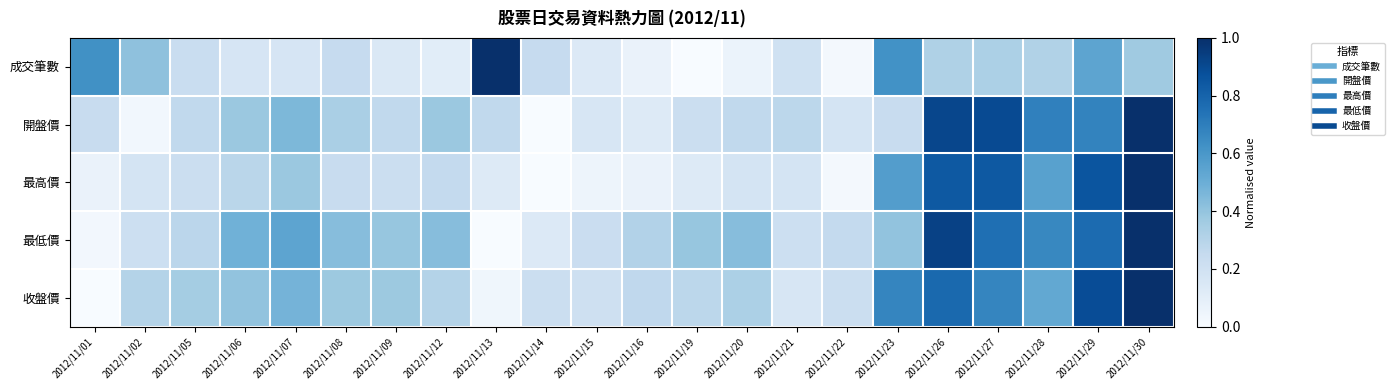

At 2012/11/05, list the series in order from largest to smallest.

收盤價, 最低價, 開盤價, 成交筆數, 最高價